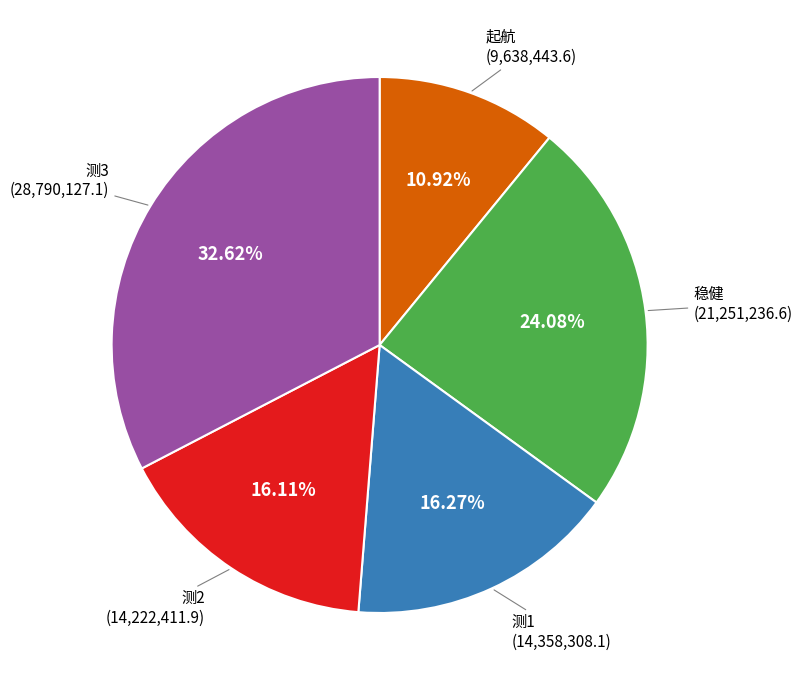

What is the total percentage of 测3 and 起航?

43.5%